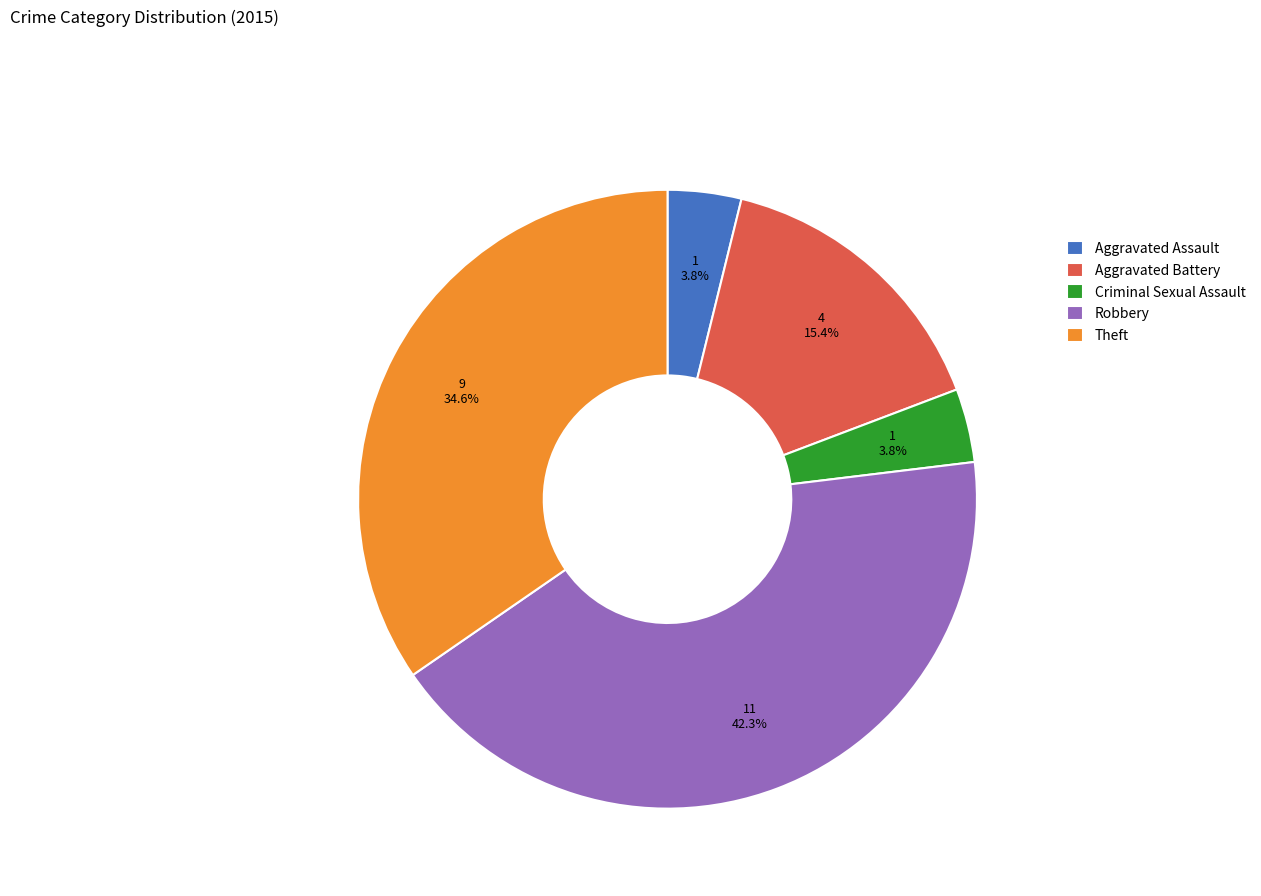

How many segments does this pie chart have?

5